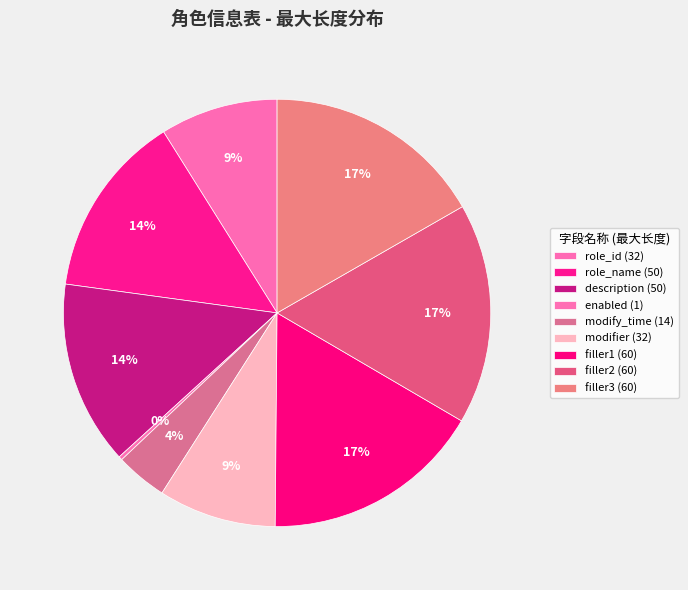

Is there a majority slice in this chart?

No